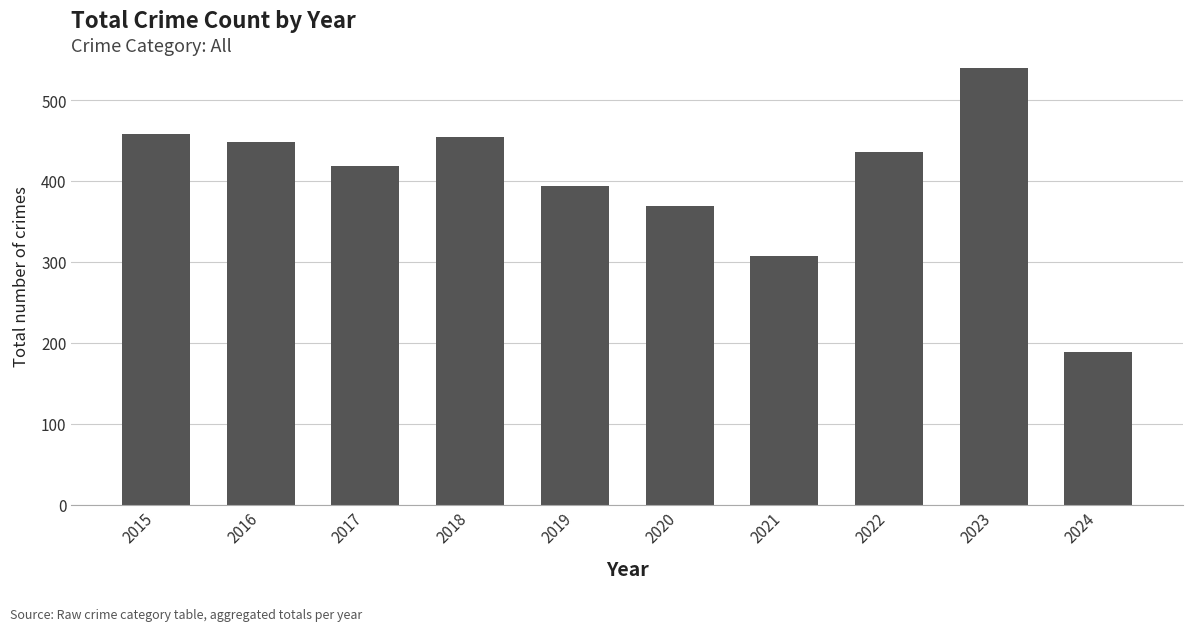

Reading right to left, list all the values displayed in this chart.

189	540	436	308	370	394	455	419	449	458